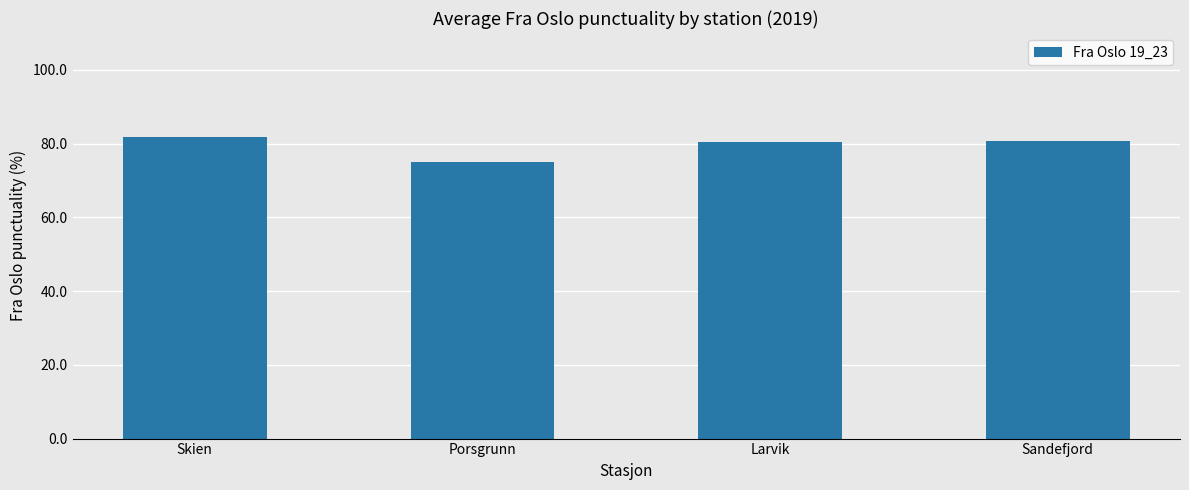

What is the average value?

79.6